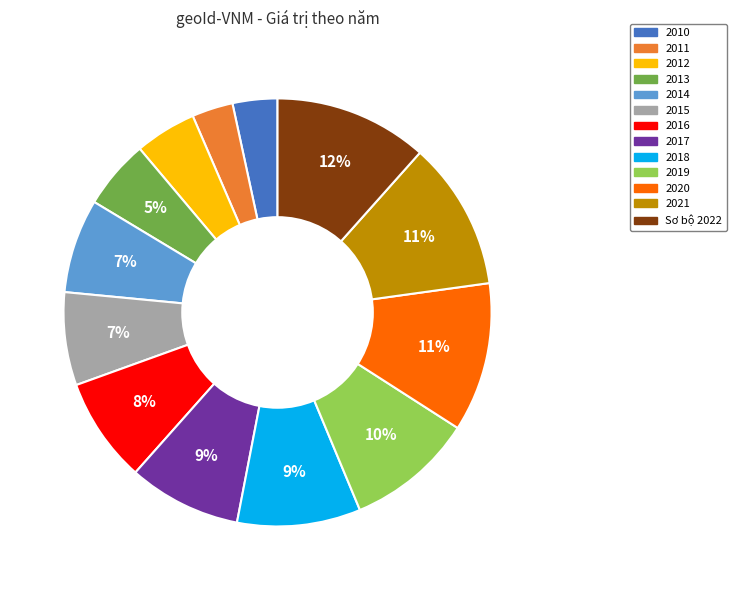

To the nearest percent, what is the difference between the 2014 and 2019 slice percentages?

3%